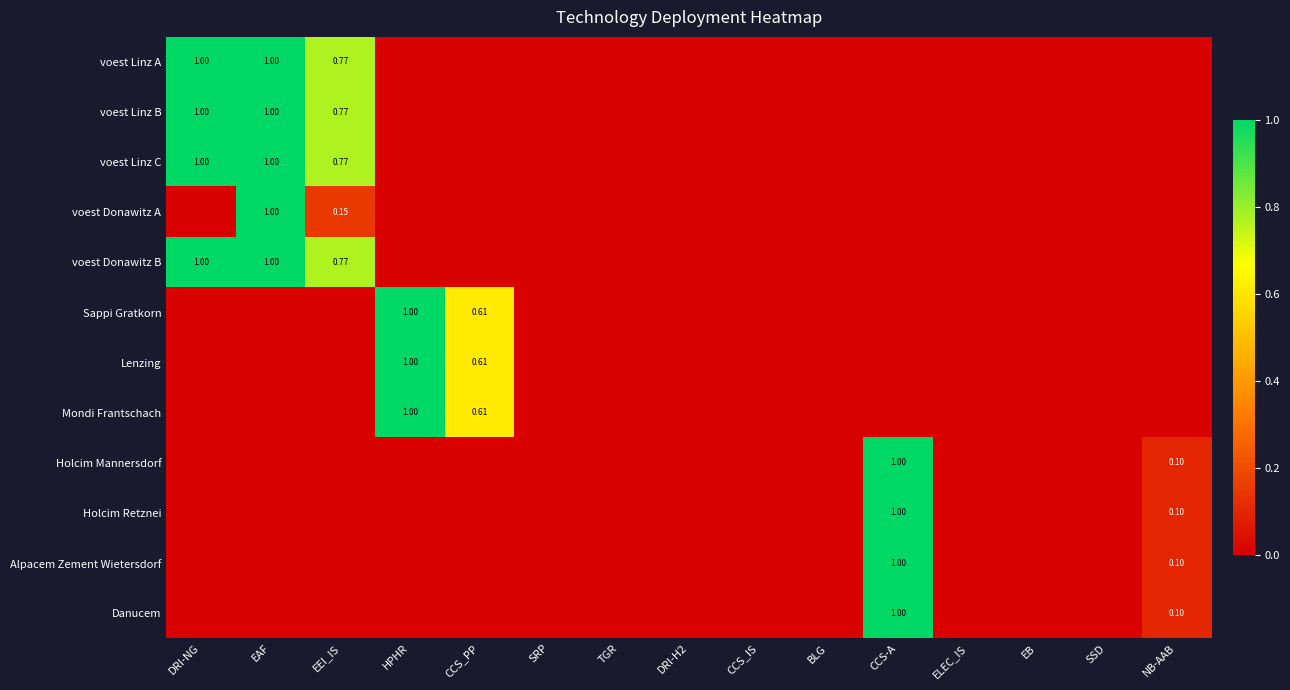

The value of Mondi Frantschach at CCS-A is 0.0. True or false?

True